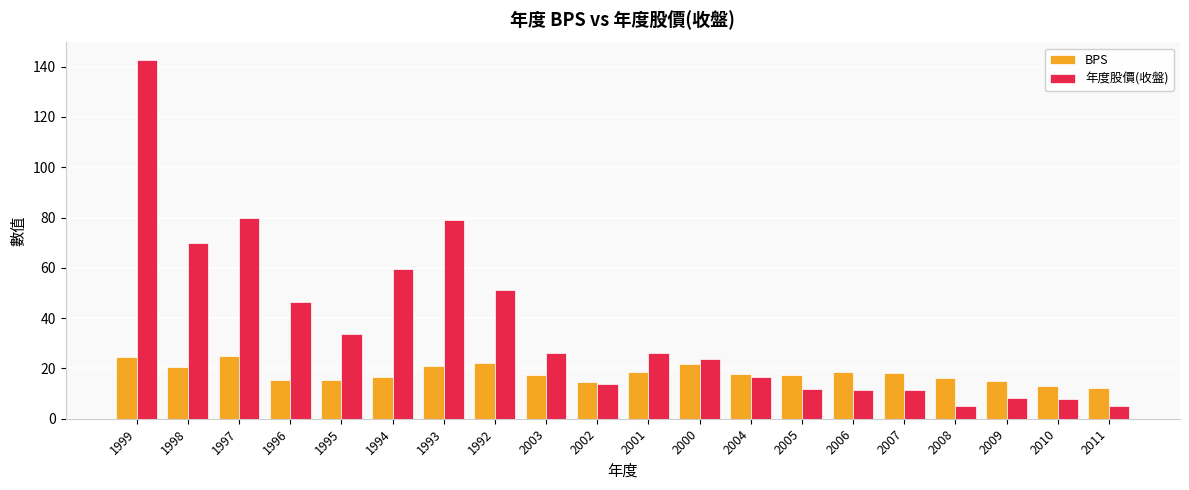

How many data points in 年度股價(收盤) are less than 26?

10